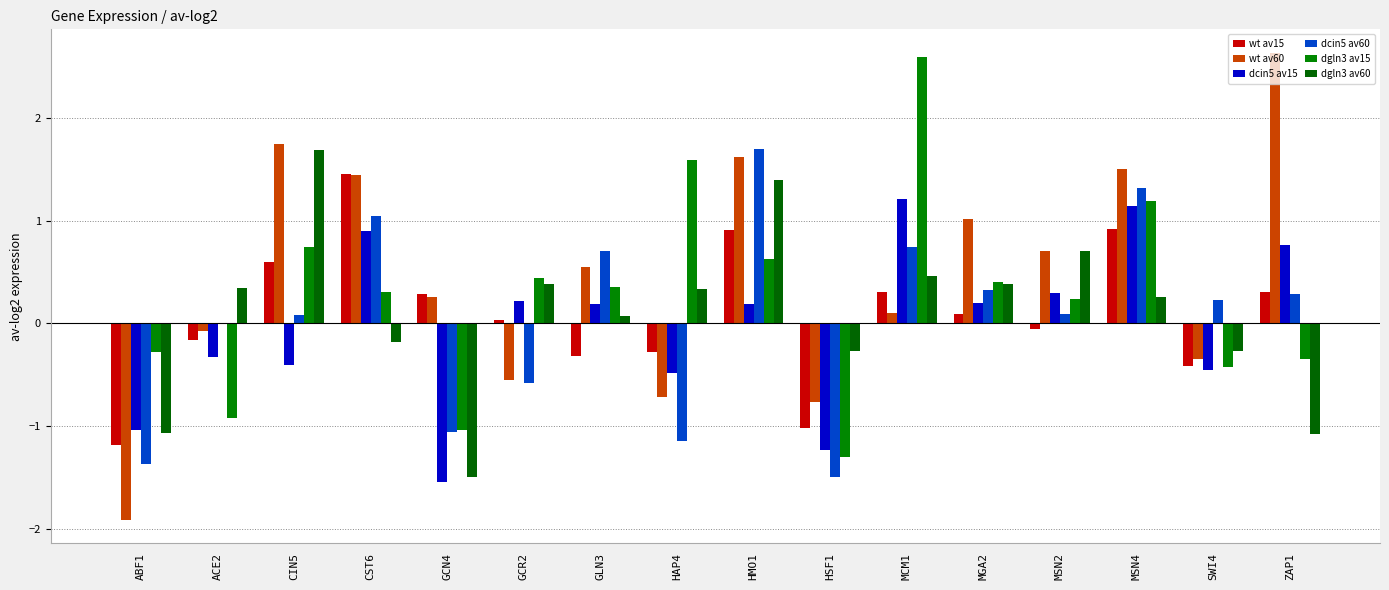

Are the bars horizontal?

No